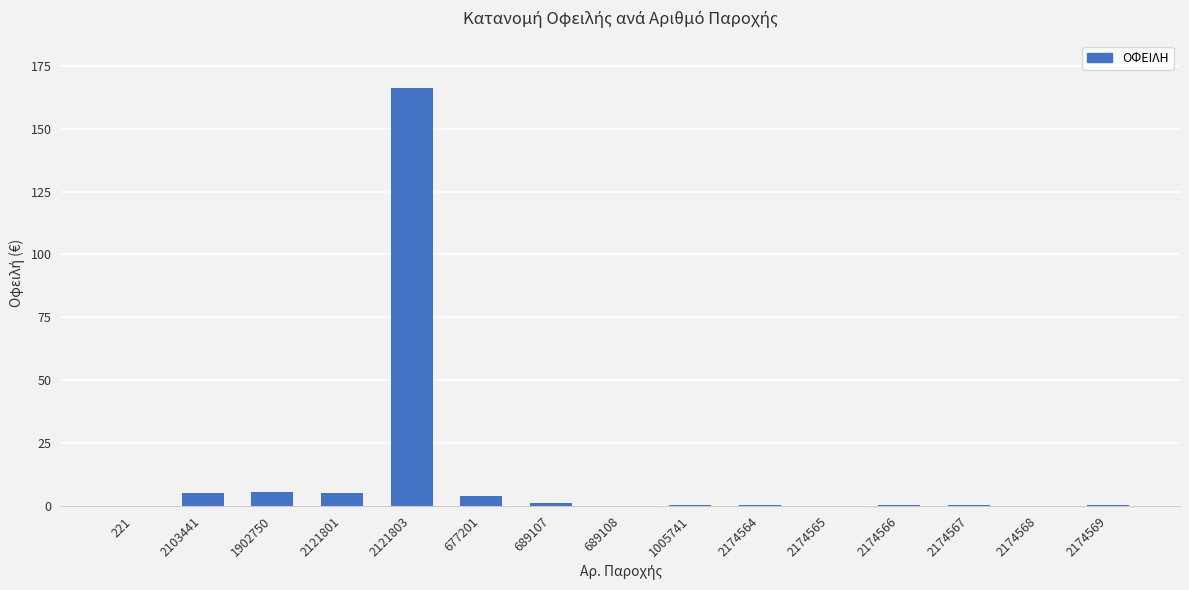

What is the greatest value displayed?

166.4